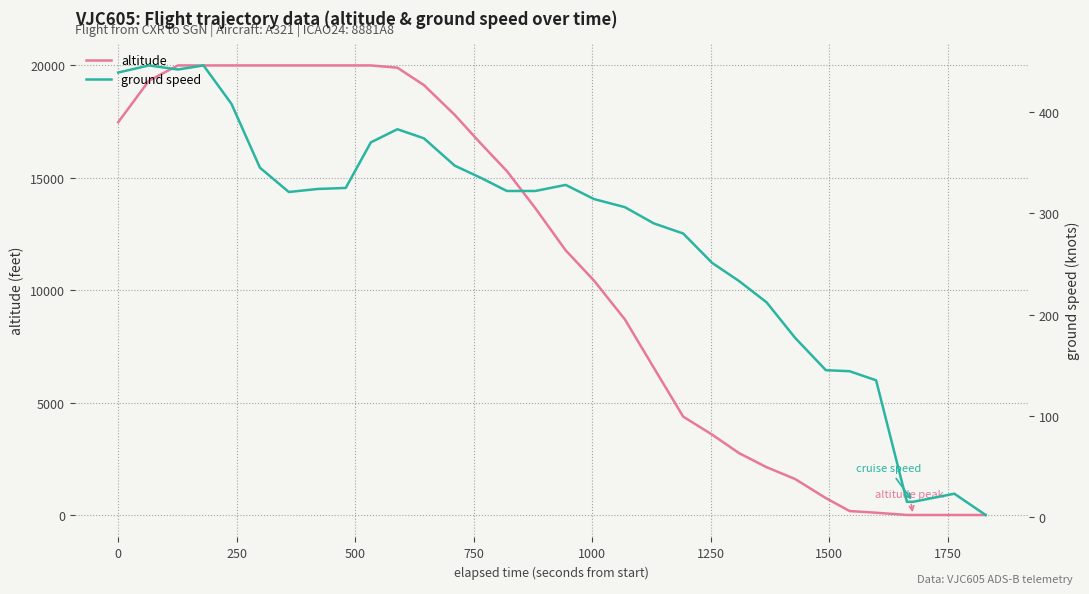

What is the average value of the ground speed series?

276